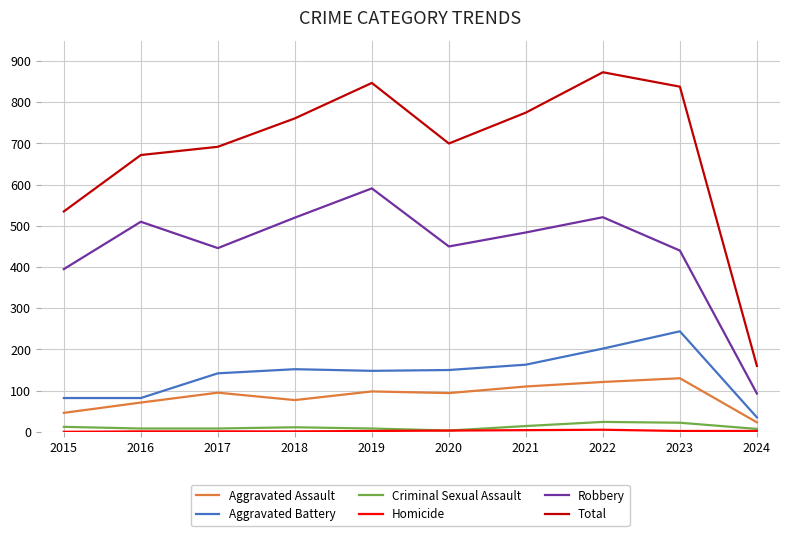

Is it true that Robbery equals 591 at 2019?

True